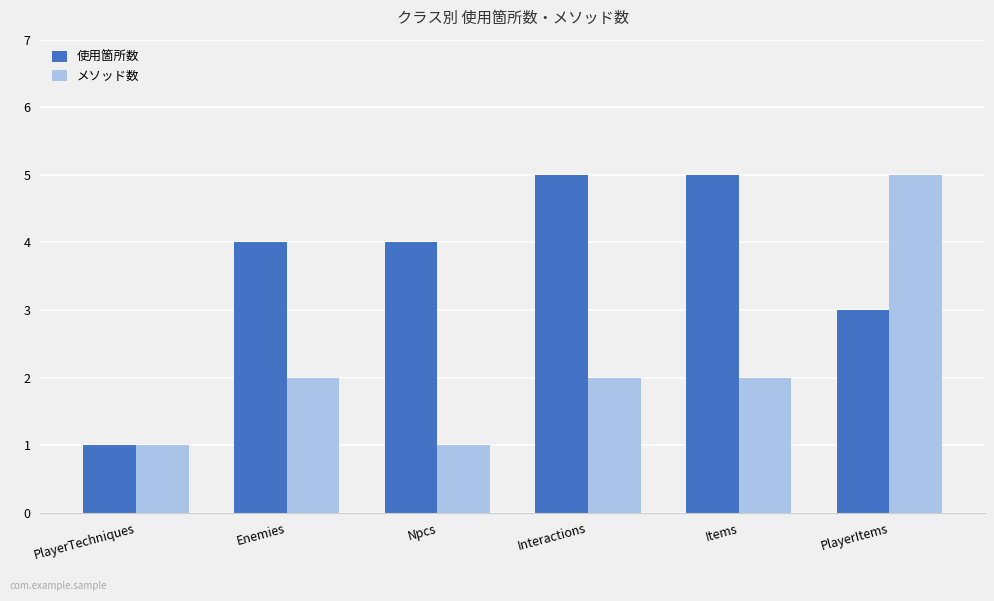

At Enemies, list the series in order from smallest to largest.

メソッド数, 使用箇所数